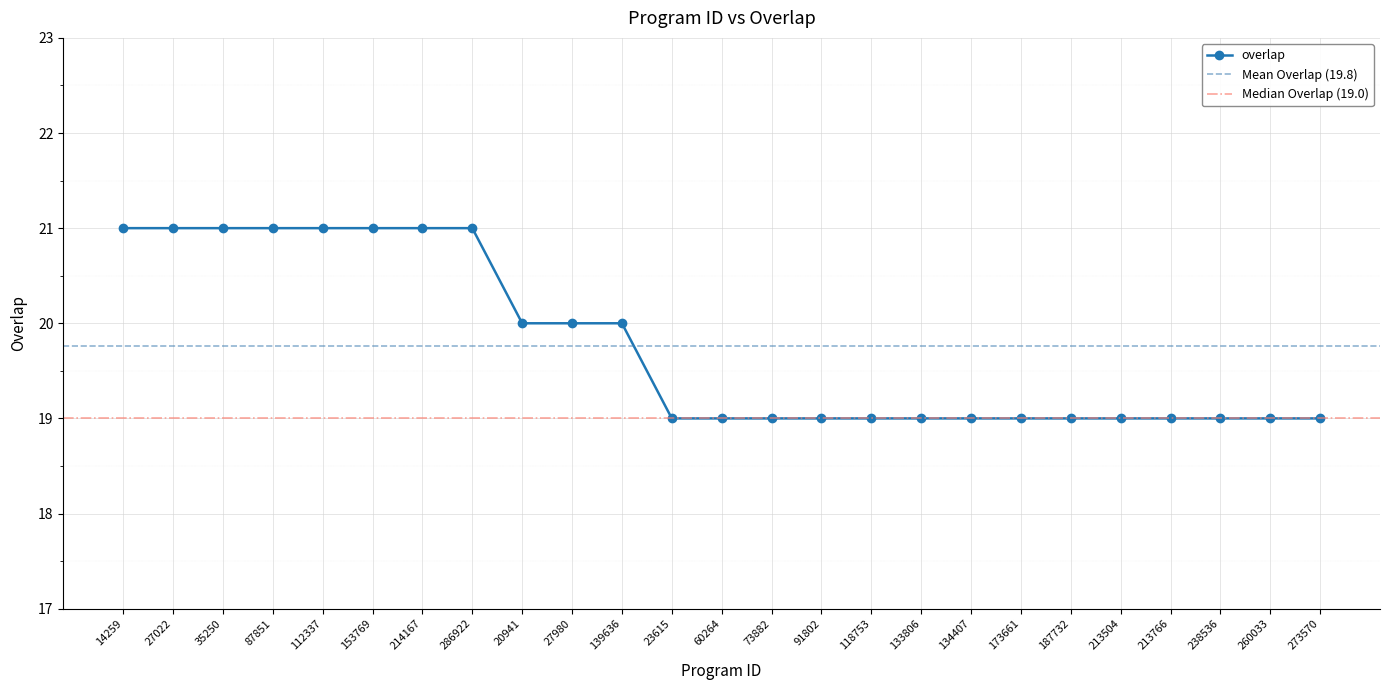

True or false: the data has more than 2 interior local peaks.

False